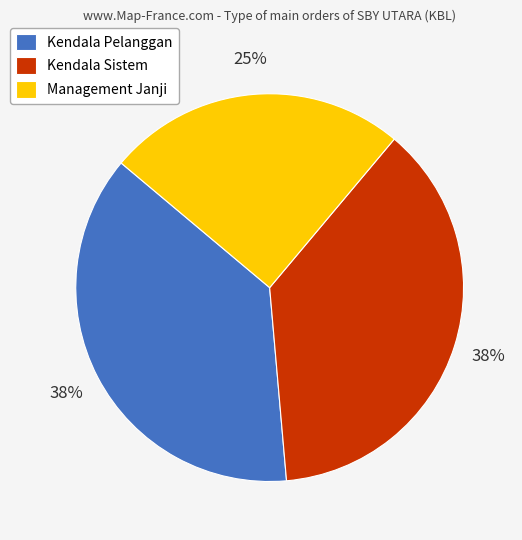

Is there a majority slice in this chart?

No